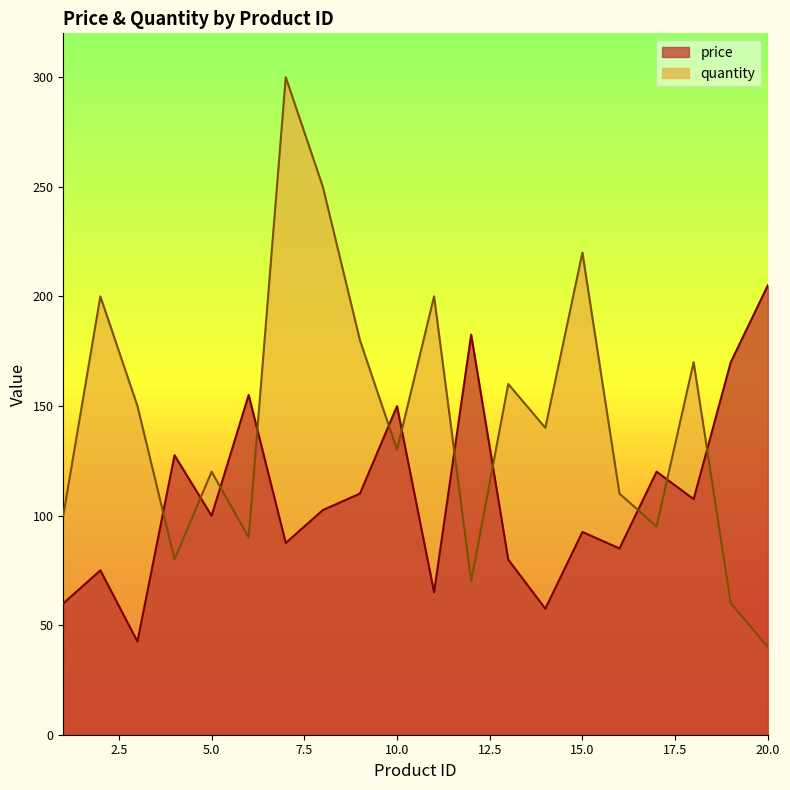

What is the difference between the maximum and minimum values in the price series?

162.5